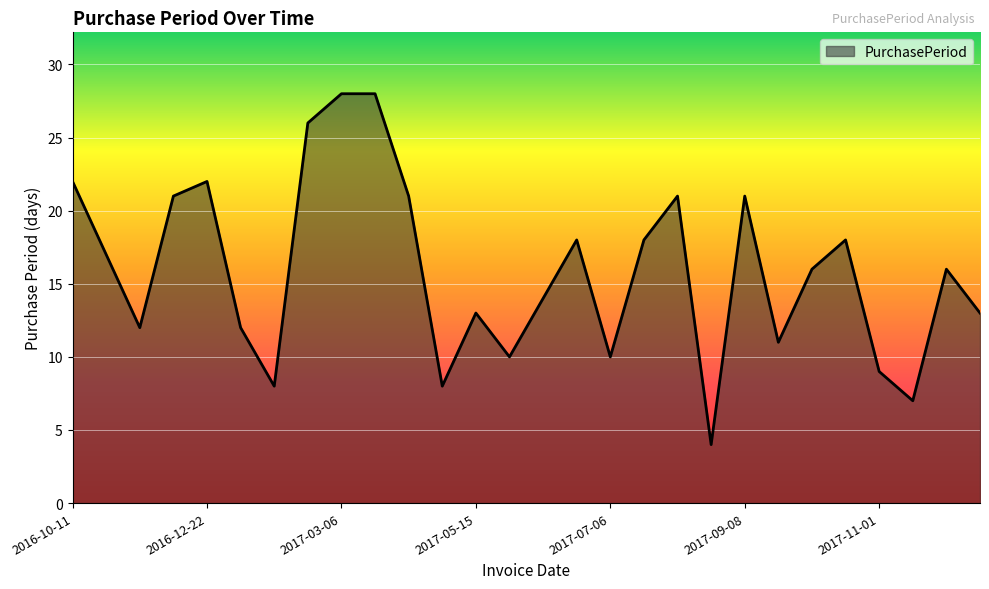

Does the chart have visible grid lines?

Yes